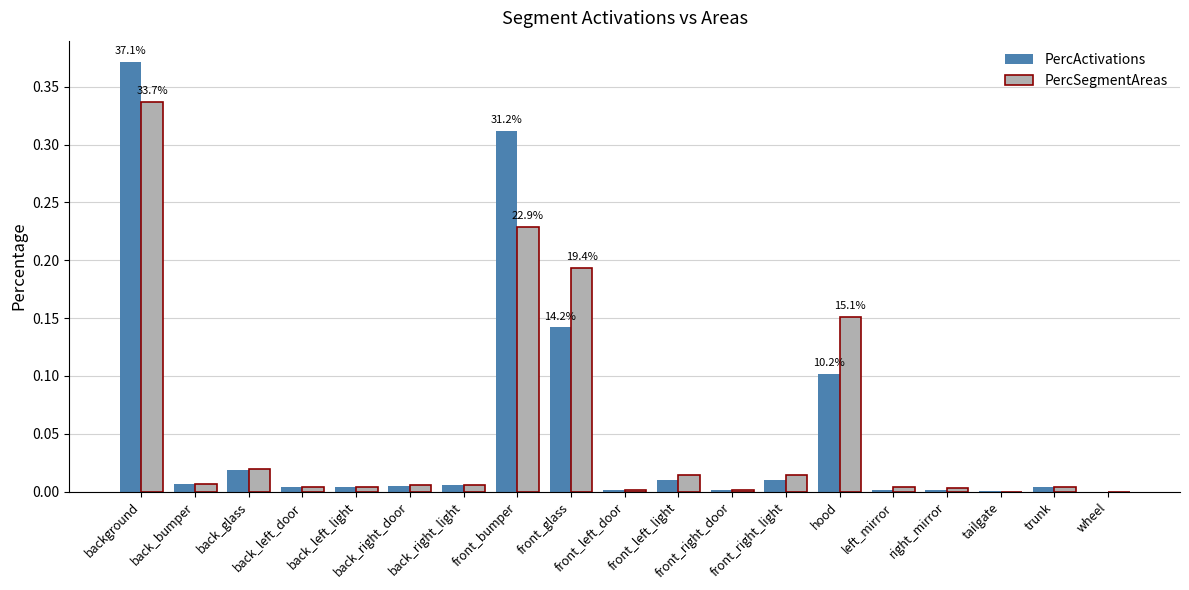

Which series has the largest range (max minus min)?

PercActivations